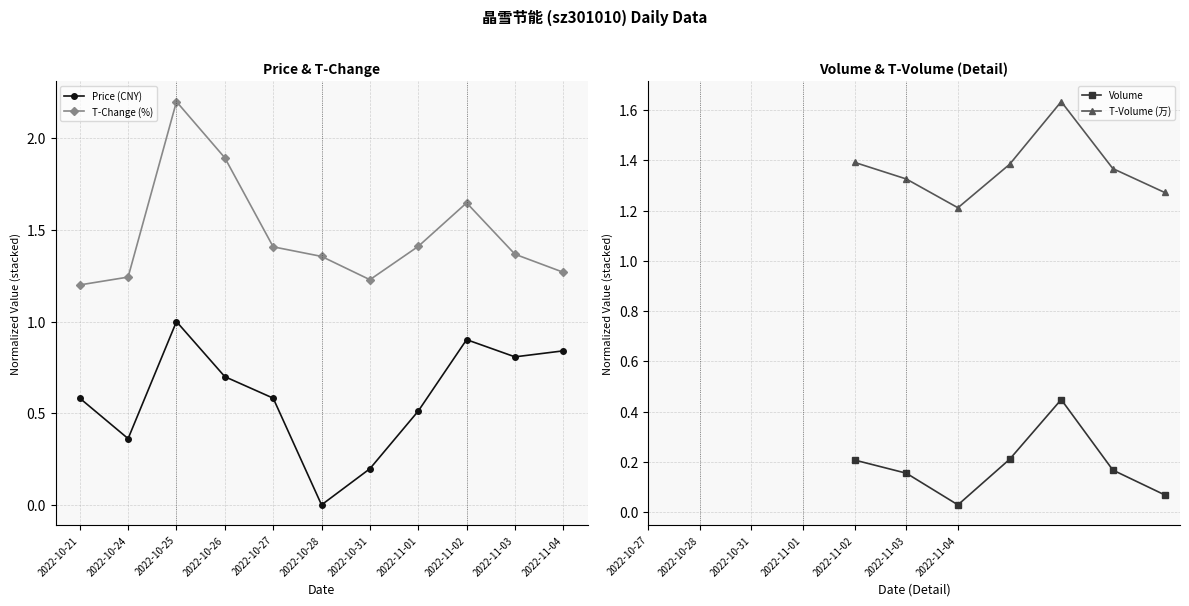

Which series has the largest total across all categories?

volume